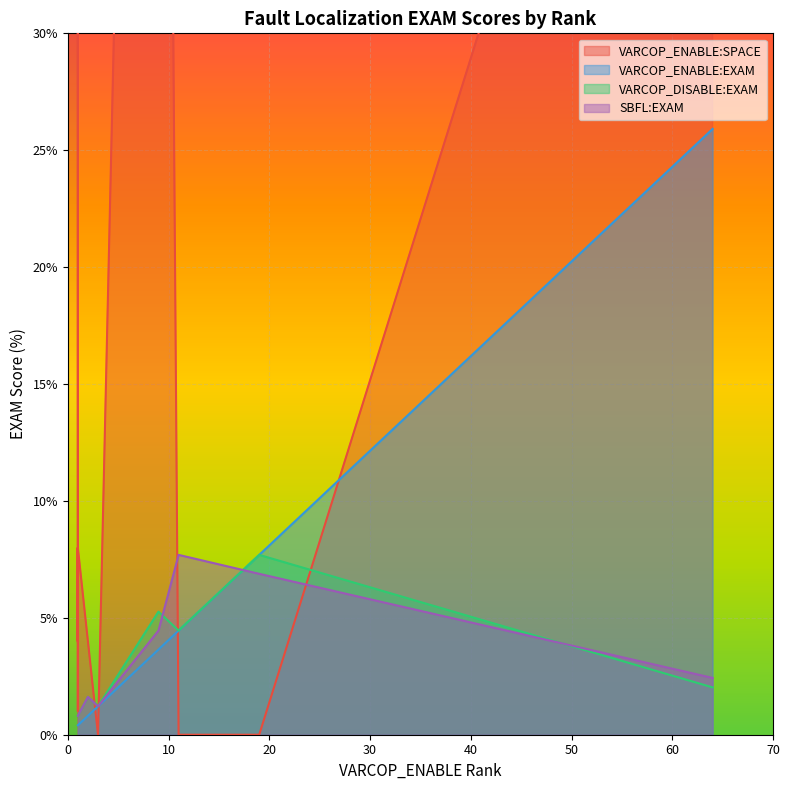

Is it true that VARCOP_DISABLE:EXAM equals 9.2 at ID_196?

False